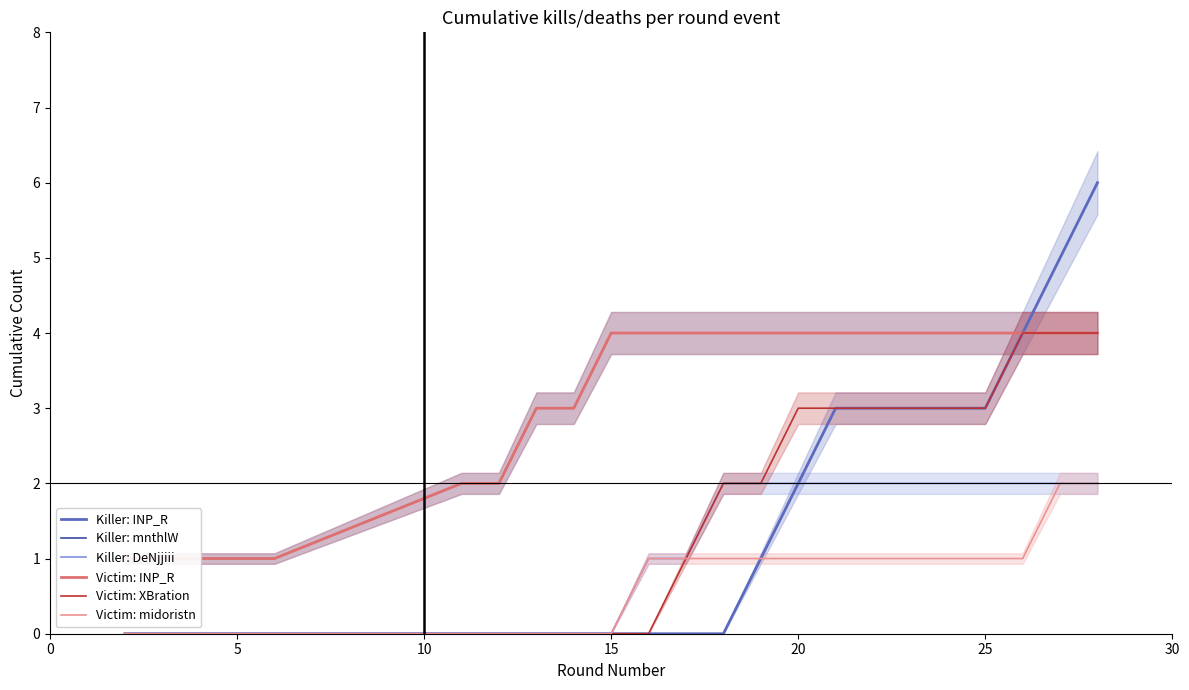

Count the Victim: midoristn values in the range 0 to 1.

15